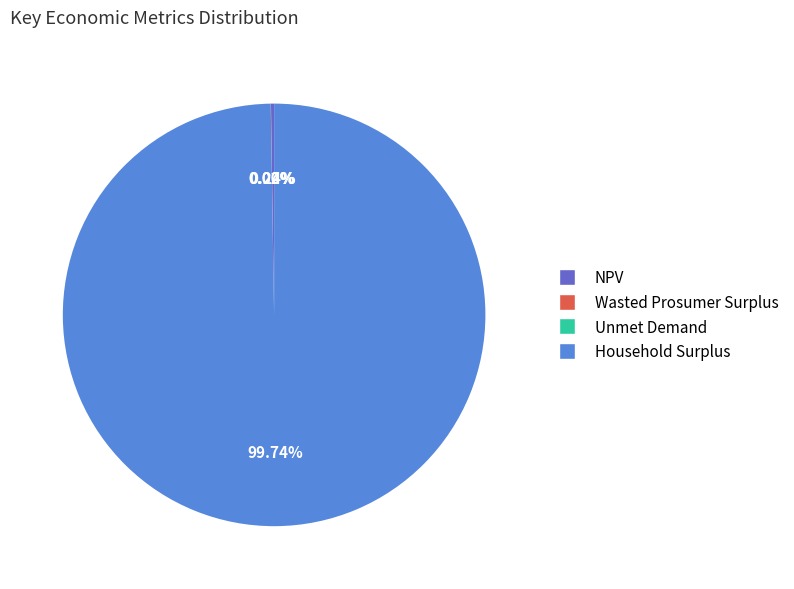

What is the largest slice in the pie chart?

Household Surplus